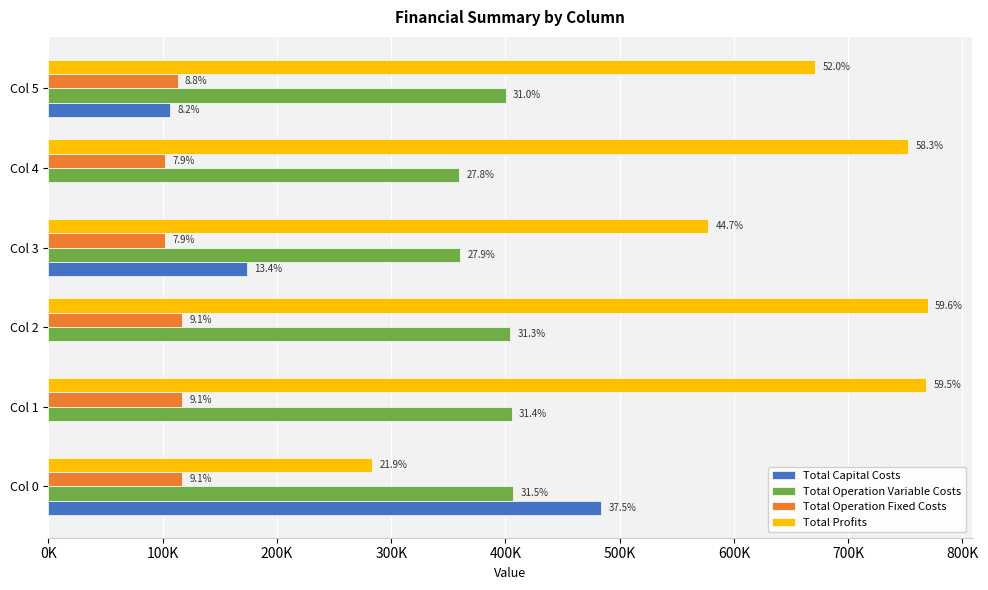

What are all the series names shown in the legend?

Total Capital Costs, Total Operation Variable Costs, Total Operation Fixed Costs, Total Profits